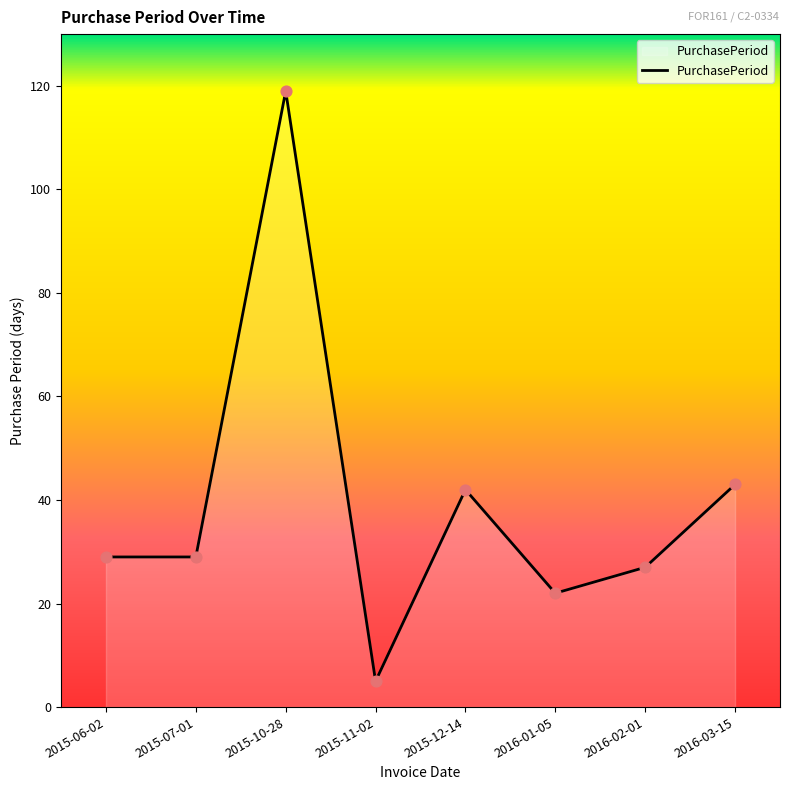

What is the ratio of the value at 2015-12-14 to the value at 2016-03-15?

1.0